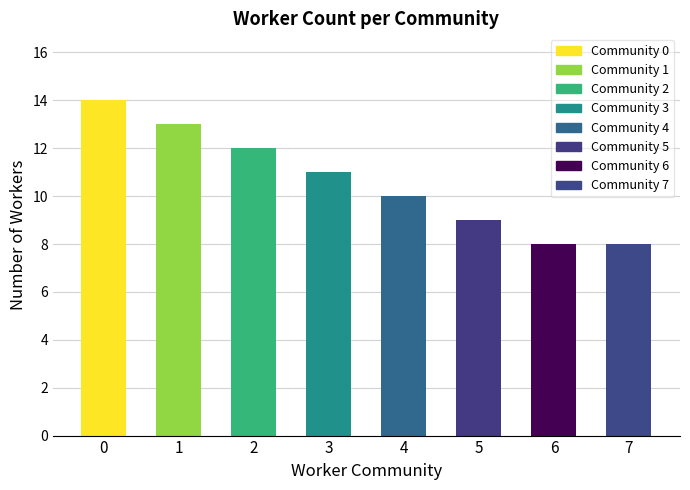

What is the greatest value displayed?

14